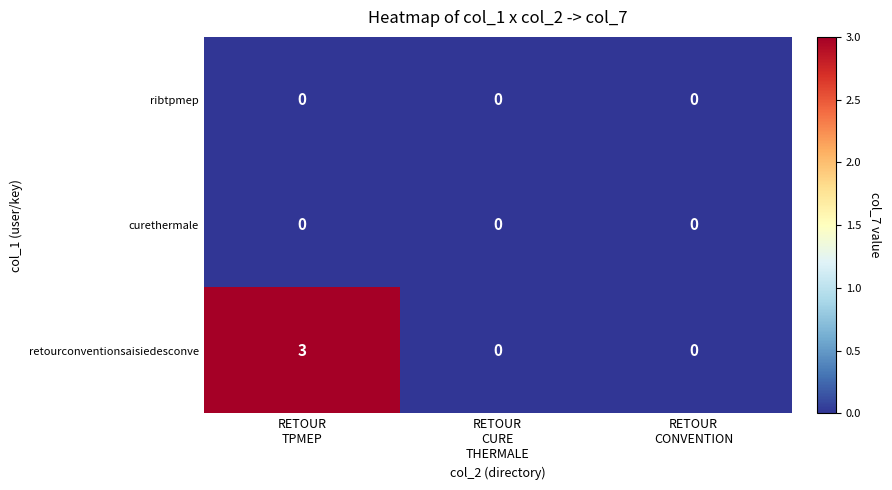

What is the greatest value displayed?

3